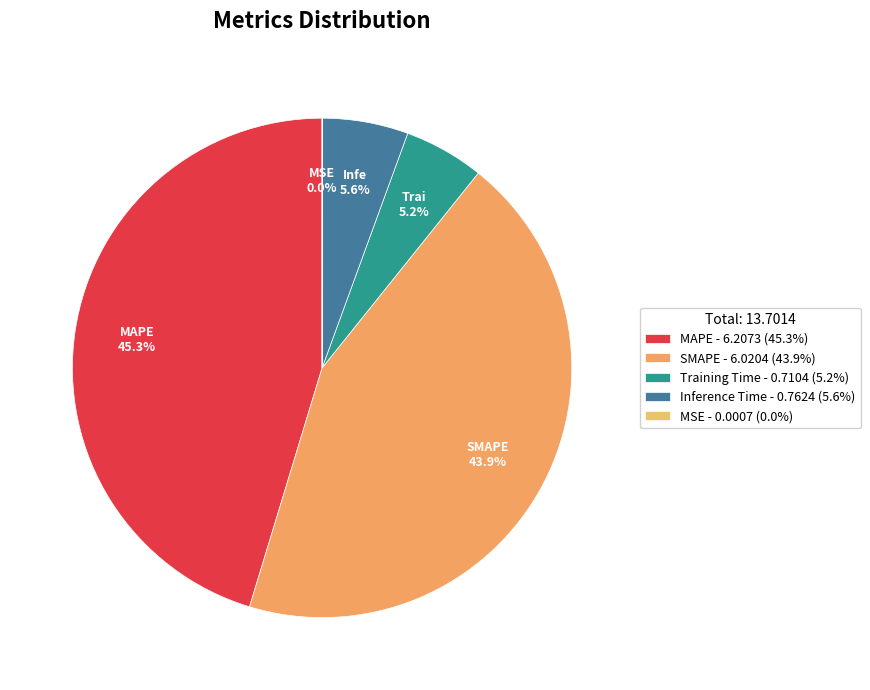

To the nearest percent, what is the difference between the largest and smallest slice percentages?

45%